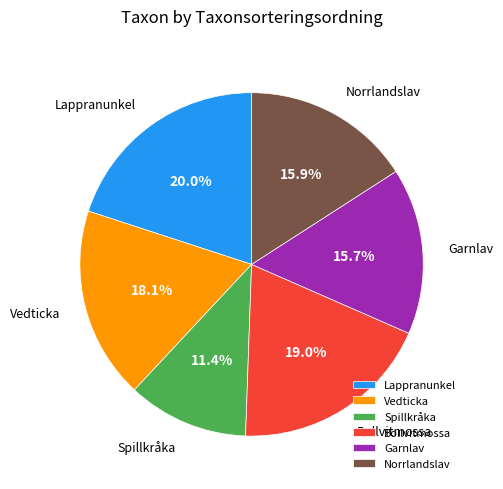

Which category has the biggest portion of the pie?

Lappranunkel